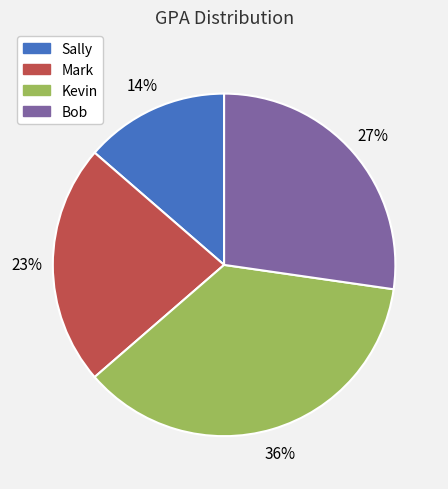

To the nearest percent, what is the combined percentage of Sally and Bob?

41%